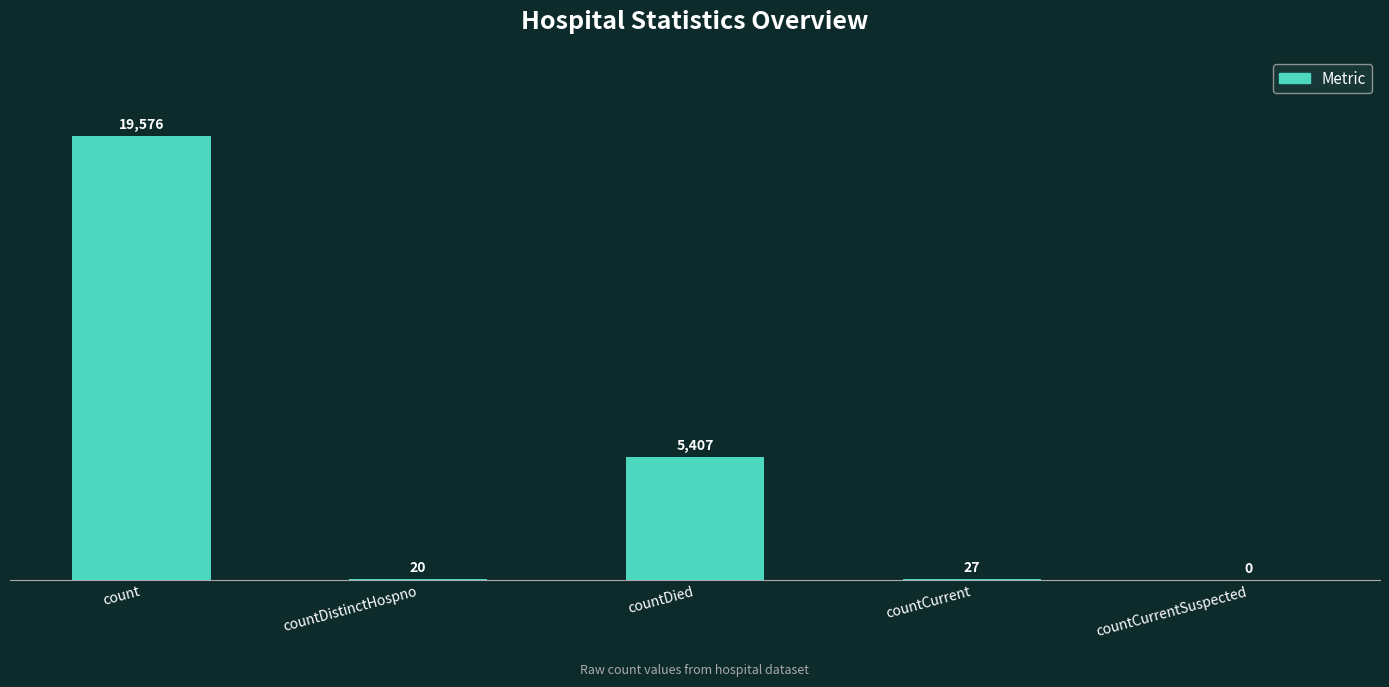

Is it true that the value at countCurrentSuspected is -7196?

False